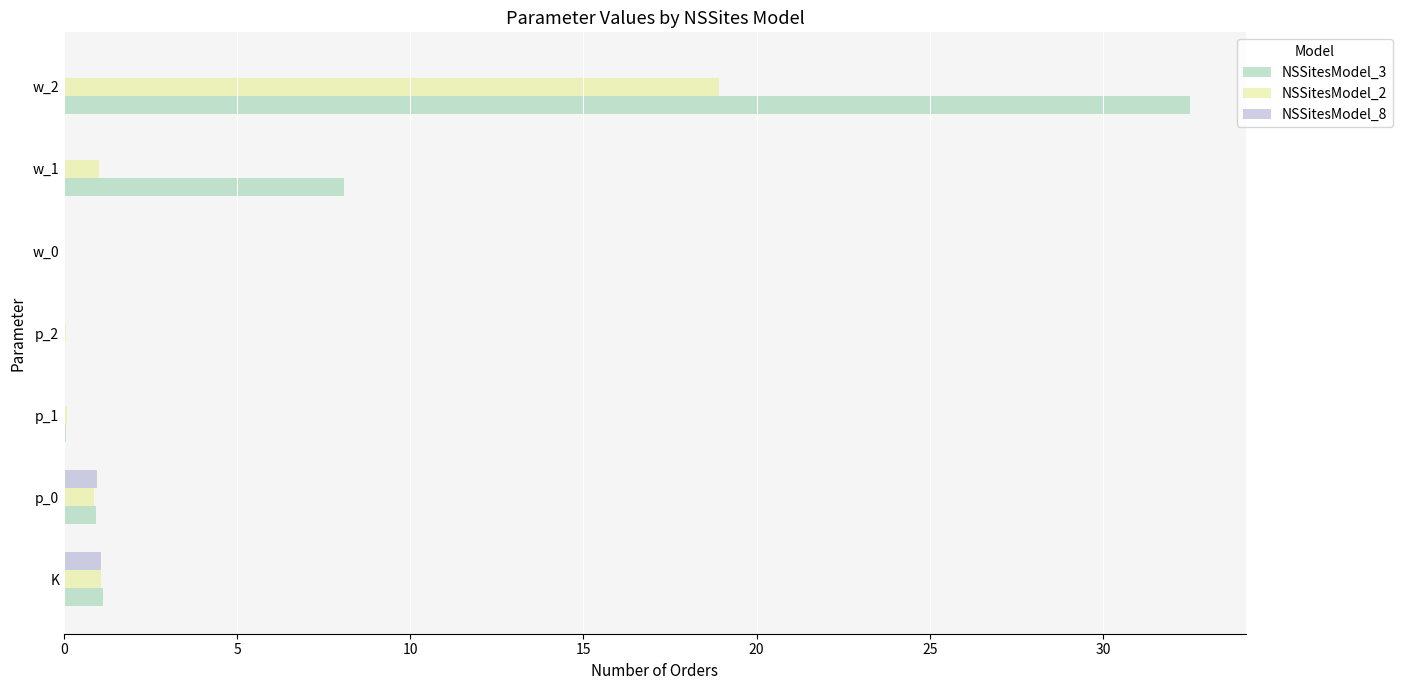

Which label corresponds to the largest value in the chart?

w_2